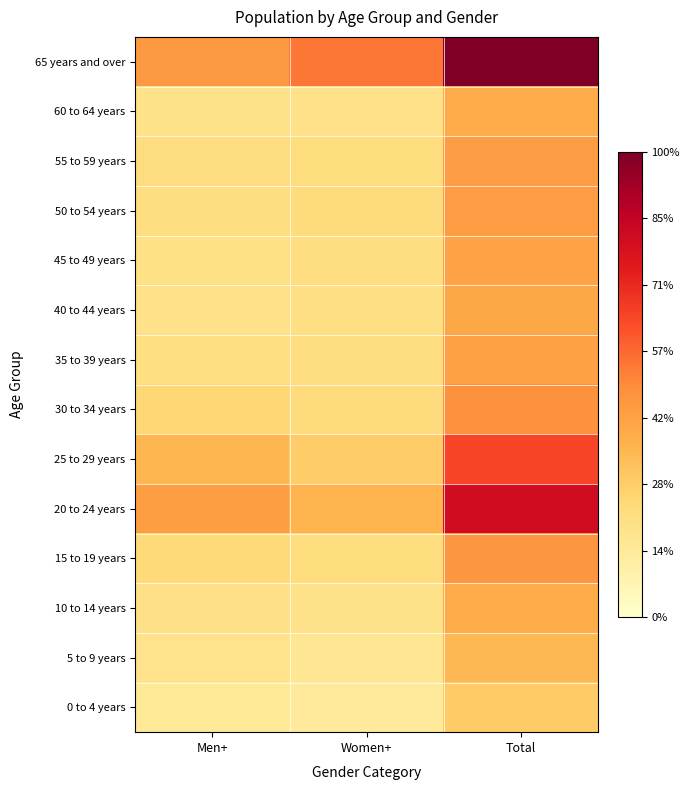

Count the number of categories in the chart.

3